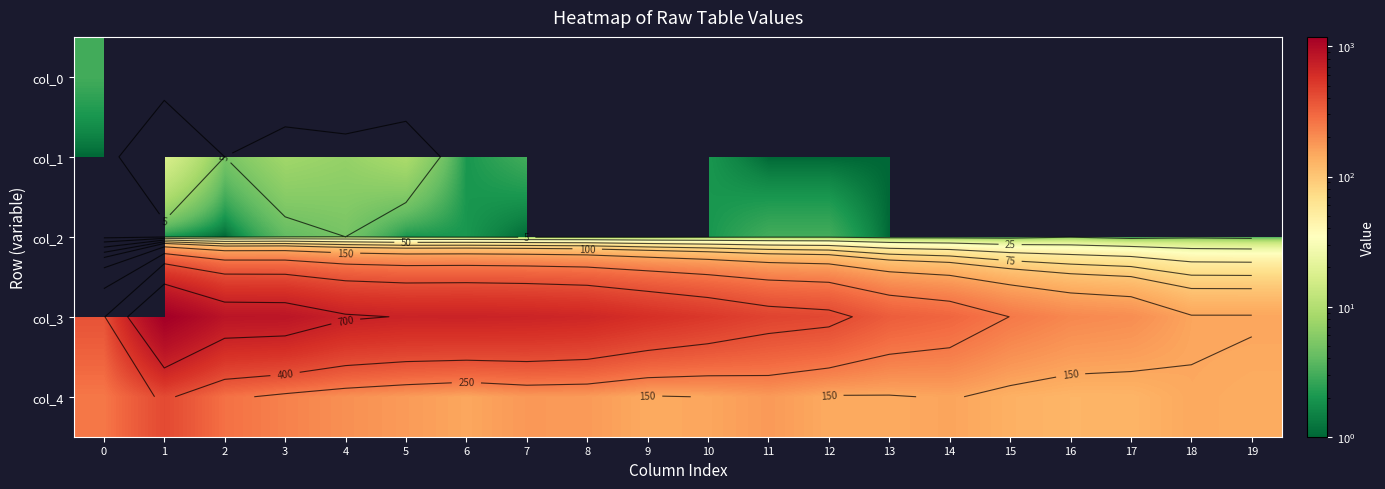

The value of col_4 at 6 is 151.0. True or false?

True